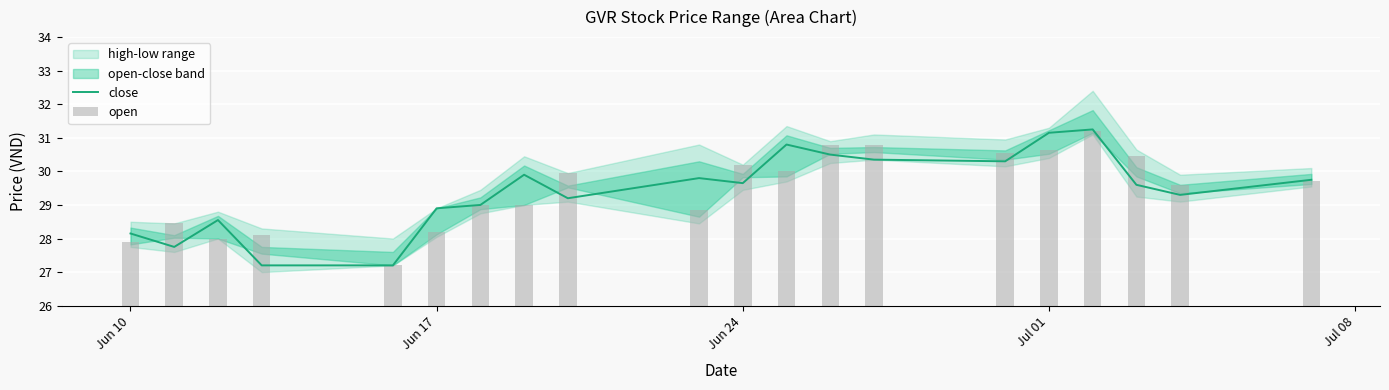

The value of close at Jul 01 is 10.9. True or false?

False